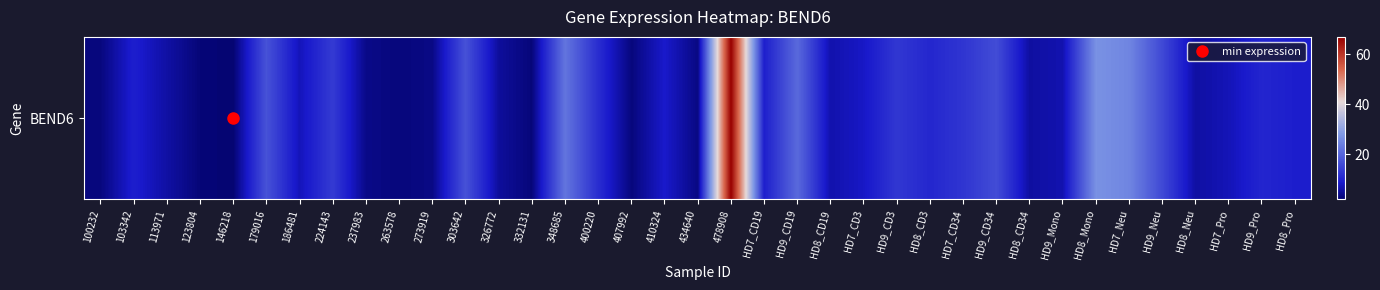

List the labels in order of value, largest first.

478908, HD8_Mono, HD7_Neu, 348685, HD9_CD19, 179016, 303642, HD9_CD34, HD9_Neu, 224143, HD9_CD3, HD7_CD34, 400220, HD8_CD3, HD9_Pro, HD7_CD19, 103342, HD8_Pro, 410324, HD7_CD3, 186481, HD7_Pro, HD9_Mono, HD8_CD19, 113971, HD8_Neu, HD8_CD34, 326772, 237983, 273919, 434640, 100232, 407992, 263578, 332131, 123804, 146218